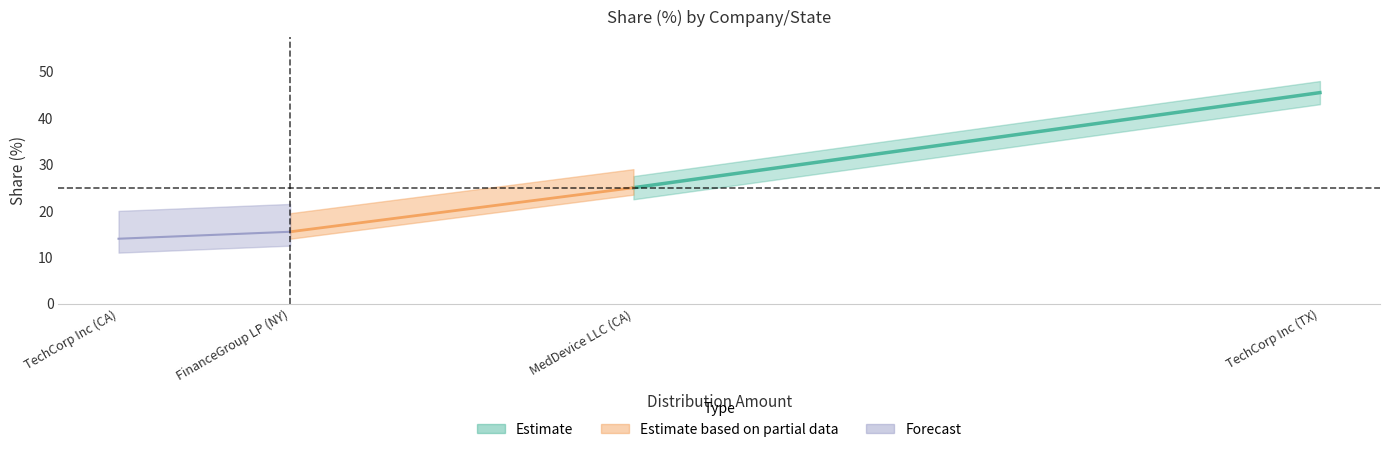

Where is the data nearest to the value 29?

MedDevice LLC (CA)